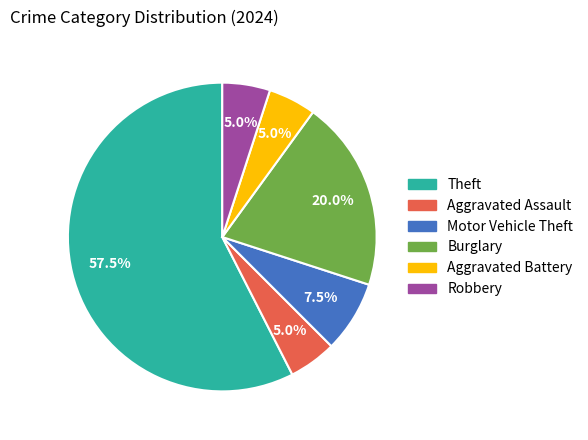

Is there any slice that represents more than half of the pie?

Yes